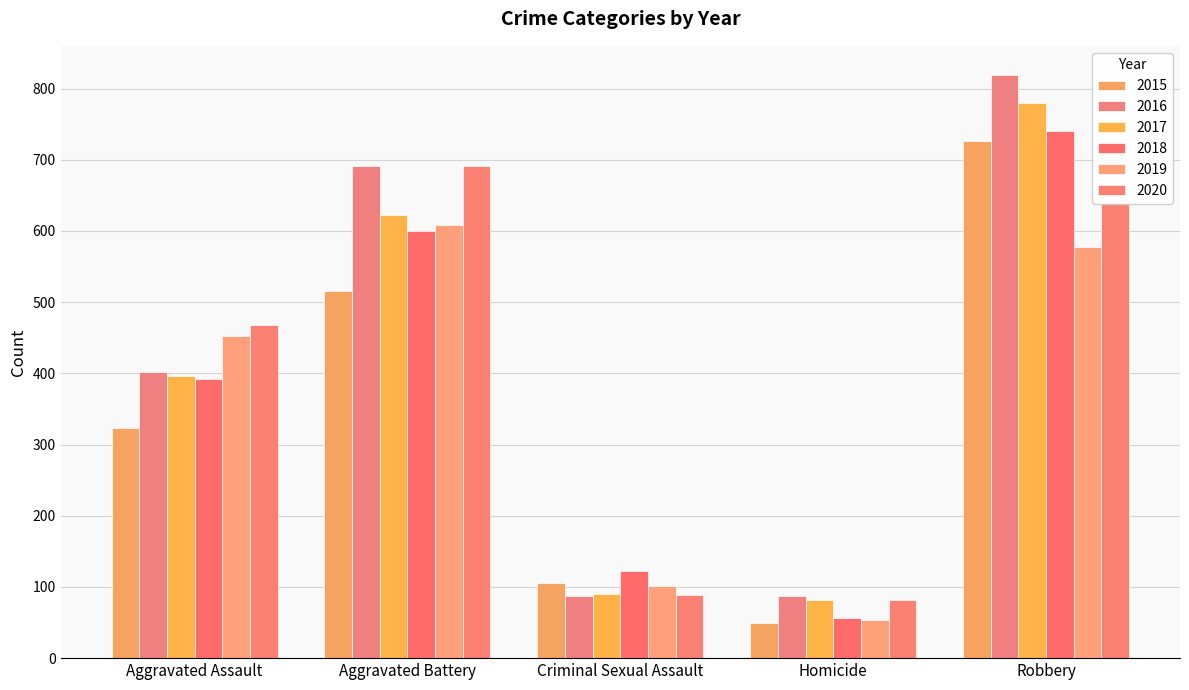

Reading left to right, list all the values displayed in this chart.

2015: 323	515	105	50	726
2016: 402	691	87	87	819
2017: 396	623	90	82	780
2018: 392	600	122	56	741
2019: 452	608	102	53	577
2020: 468	691	88	81	639